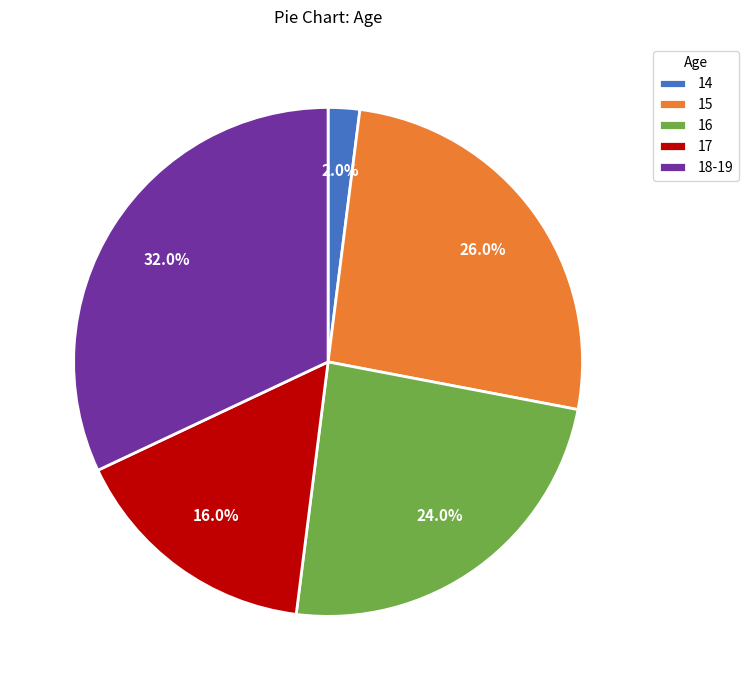

Count the number of slices in the pie.

5